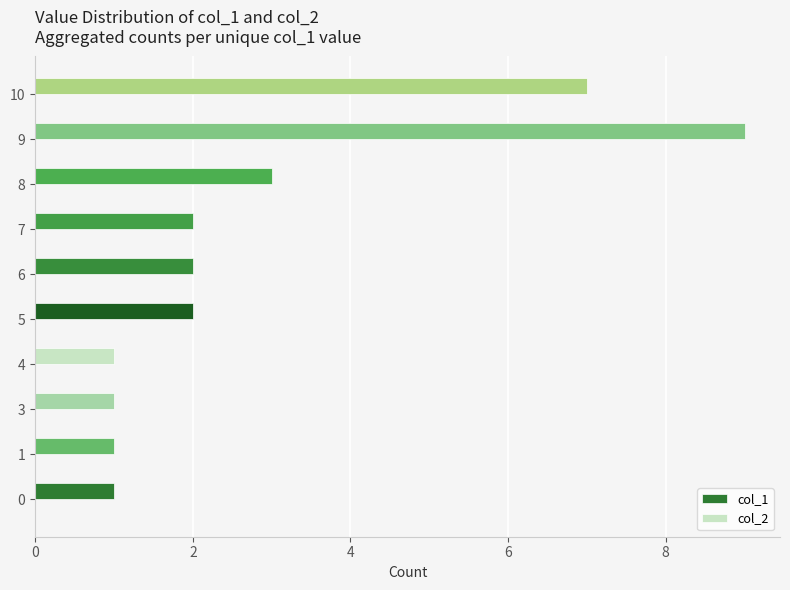

What is the average value?

3